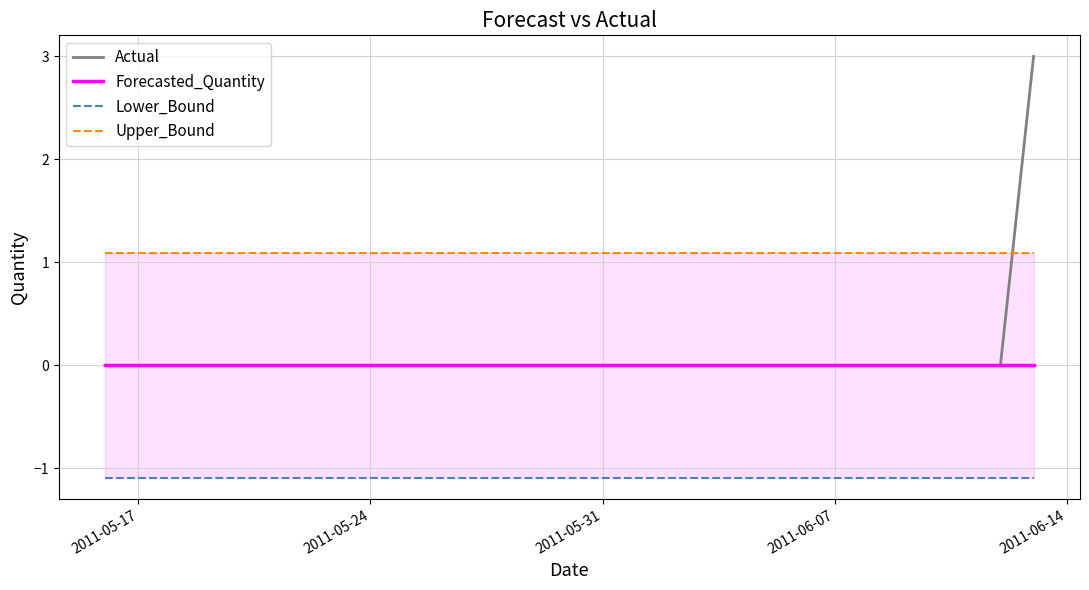

Reading left to right, list all the values displayed in this chart.

Actual: 0.0	0.0	0.0	0.0	0.0	0.0	0.0	0.0	0.0	0.0	0.0	0.0	0.0	0.0	0.0	0.0	0.0	0.0	0.0	0.0	0.0	0.0	0.0	0.0	0.0	0.0	0.0	0.0	3.0
Forecasted_Quantity: 0.0	0.0	0.0	0.0	0.0	0.0	0.0	0.0	0.0	0.0	0.0	0.0	0.0	0.0	0.0	0.0	0.0	0.0	0.0	0.0	0.0	0.0	0.0	0.0	0.0	0.0	0.0	0.0	0.0
Lower_Bound: -1.1	-1.1	-1.1	-1.1	-1.1	-1.1	-1.1	-1.1	-1.1	-1.1	-1.1	-1.1	-1.1	-1.1	-1.1	-1.1	-1.1	-1.1	-1.1	-1.1	-1.1	-1.1	-1.1	-1.1	-1.1	-1.1	-1.1	-1.1	-1.1
Upper_Bound: 1.1	1.1	1.1	1.1	1.1	1.1	1.1	1.1	1.1	1.1	1.1	1.1	1.1	1.1	1.1	1.1	1.1	1.1	1.1	1.1	1.1	1.1	1.1	1.1	1.1	1.1	1.1	1.1	1.1